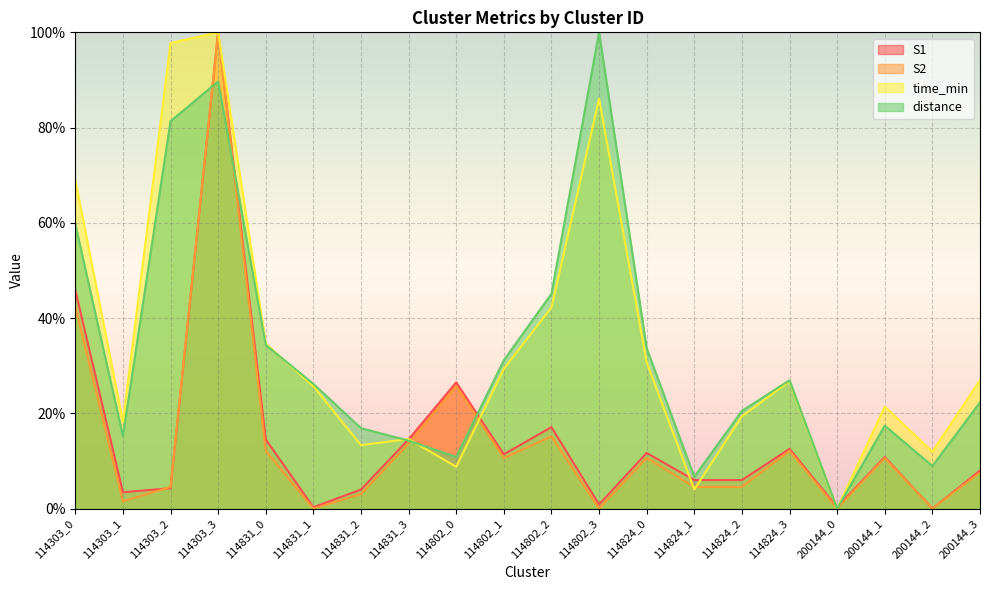

What is the sum of all distance values?

661.2